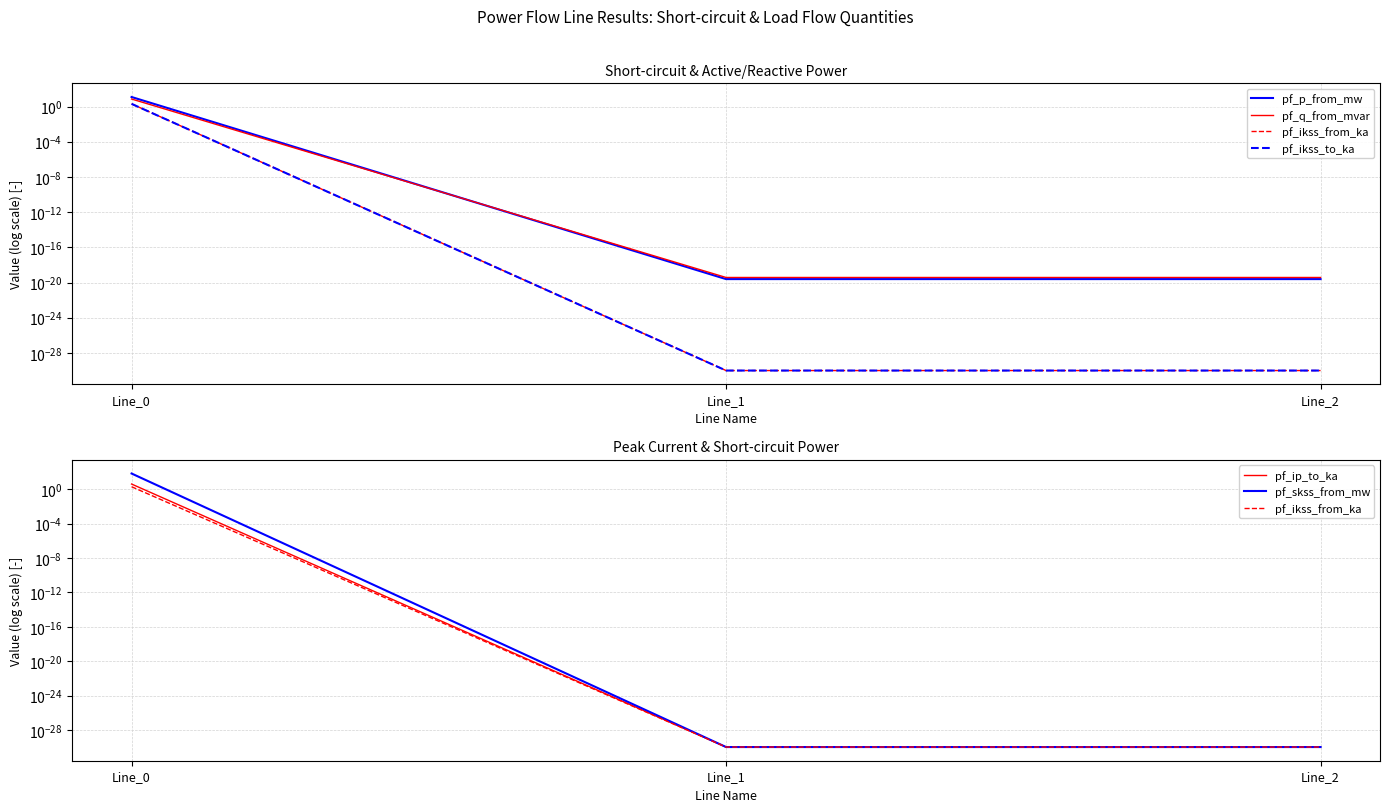

Rank the categories by pf_p_from_mw value from lowest to highest.

Line_2, Line_1, Line_0